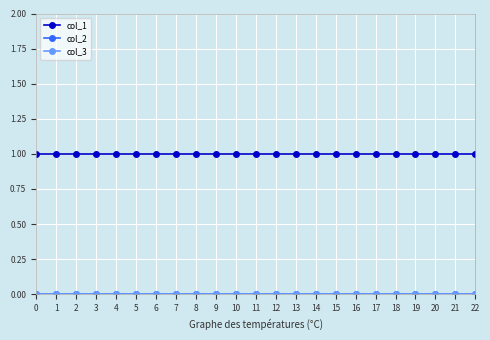

What is the maximum value shown in the chart?

1